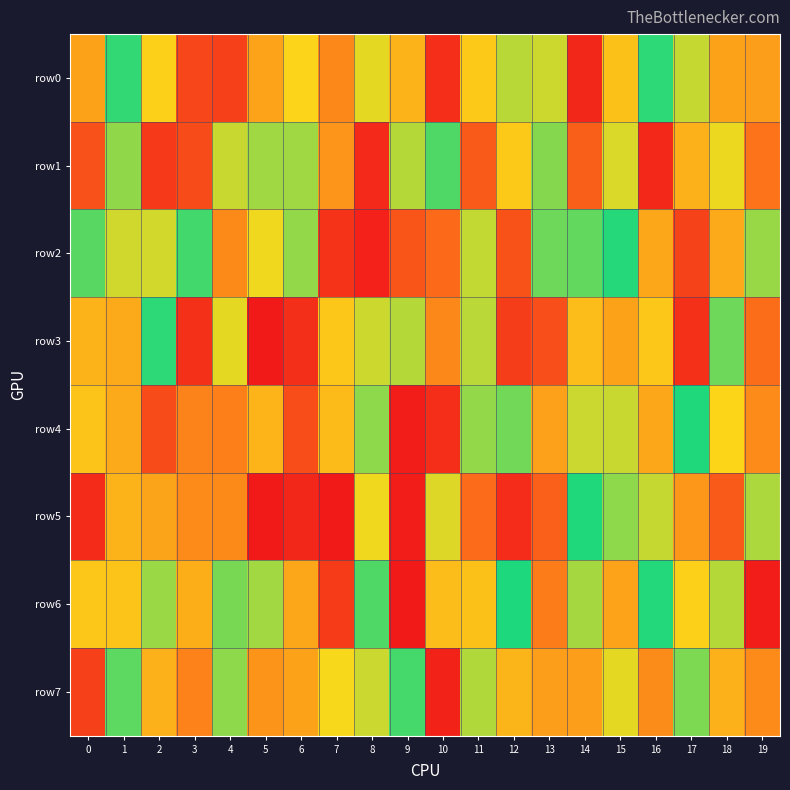

List the series in order of their peak value, highest first.

row3, row6, row5, row4, row2, row7, row0, row1